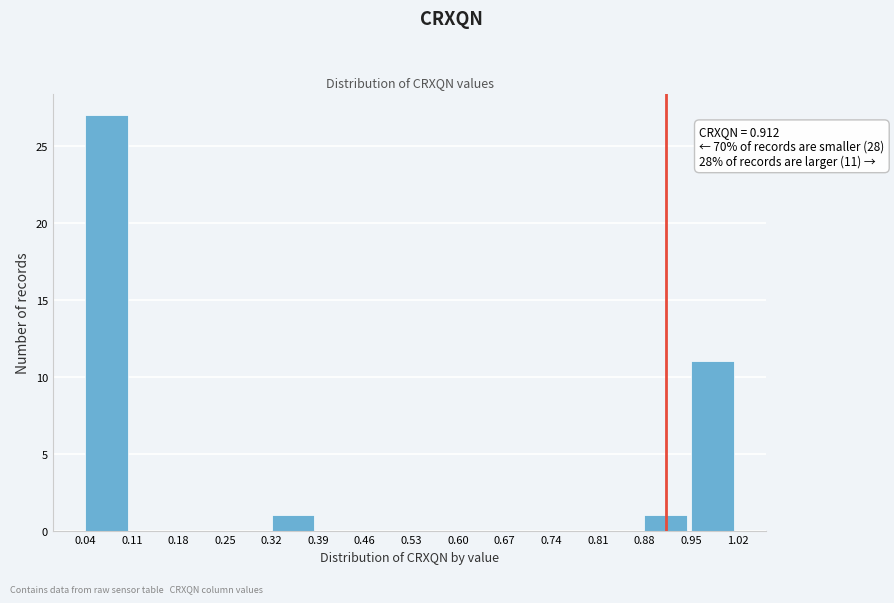

Which range on the x-axis has the tallest bar?

0.04 to 0.11